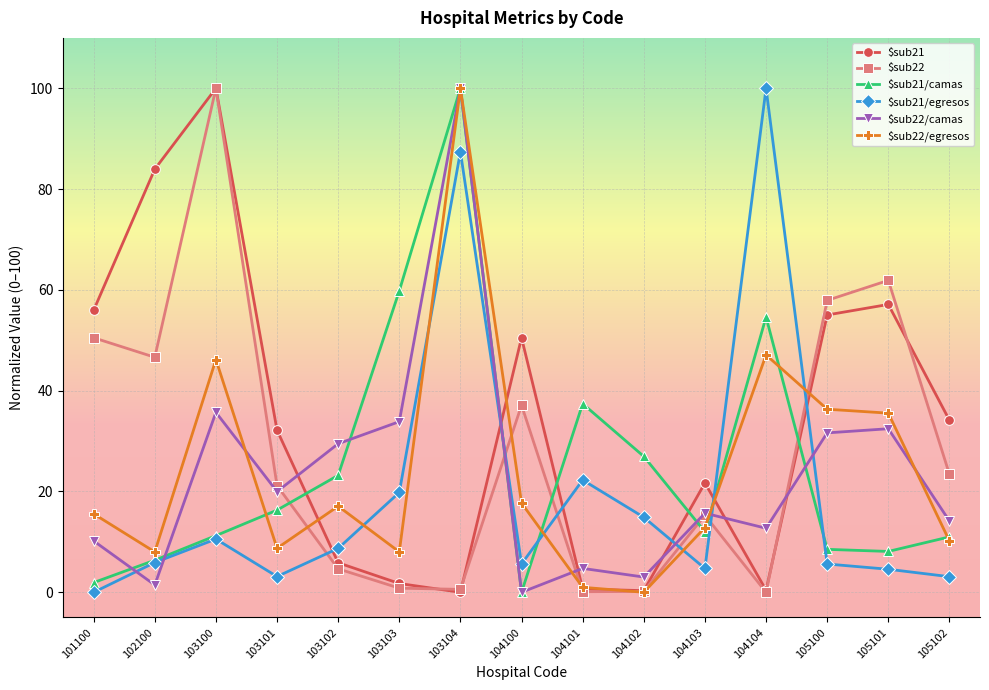

Which series changed the most between 104100 and 104103?

$sub21